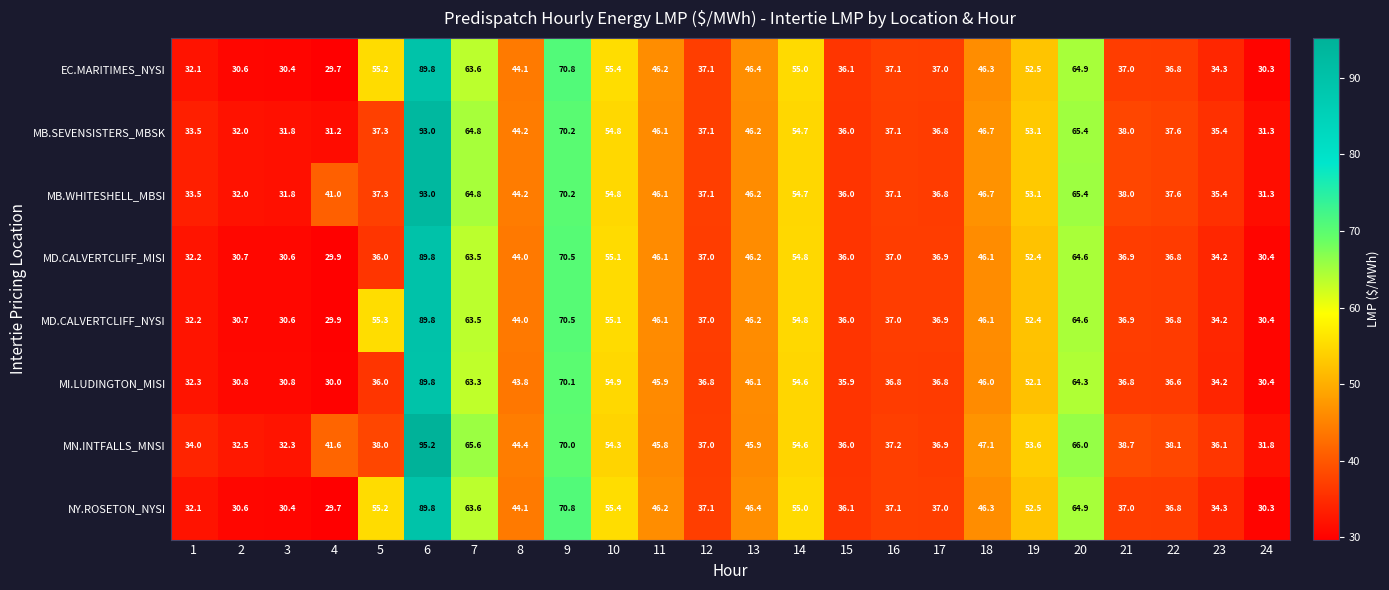

At which category does the chart reach its minimum across all series?

4